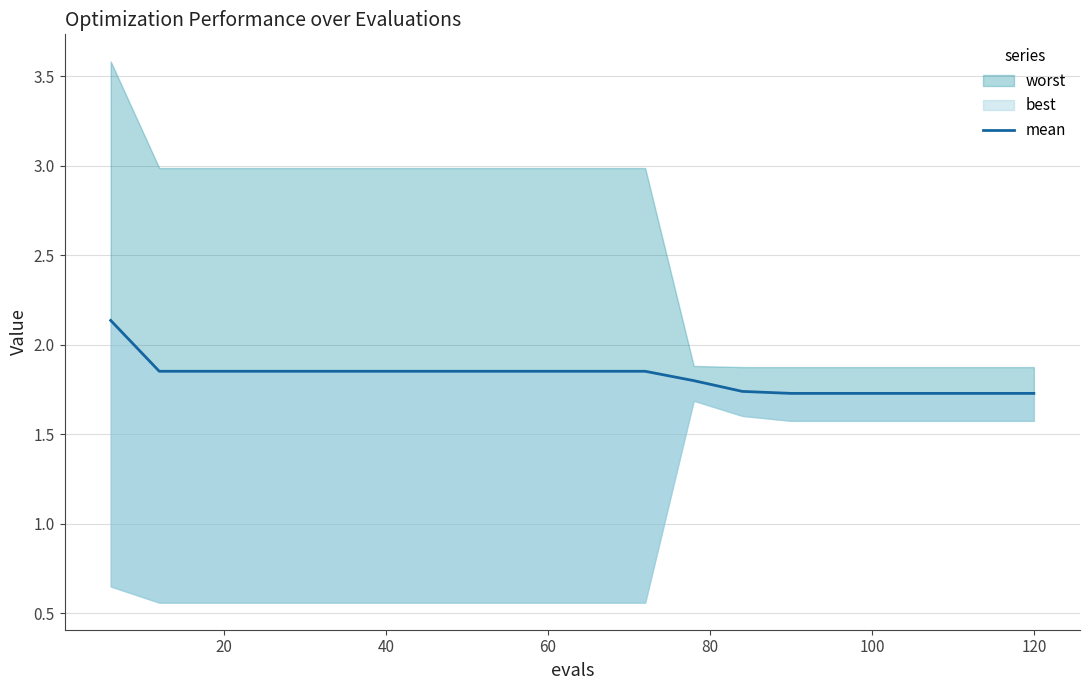

Reading right to left, list all the values displayed in this chart.

1.7	1.7	1.7	1.7	1.7	1.7	1.7	1.8	1.9	1.9	1.9	1.9	1.9	1.9	1.9	1.9	1.9	1.9	1.9	2.1